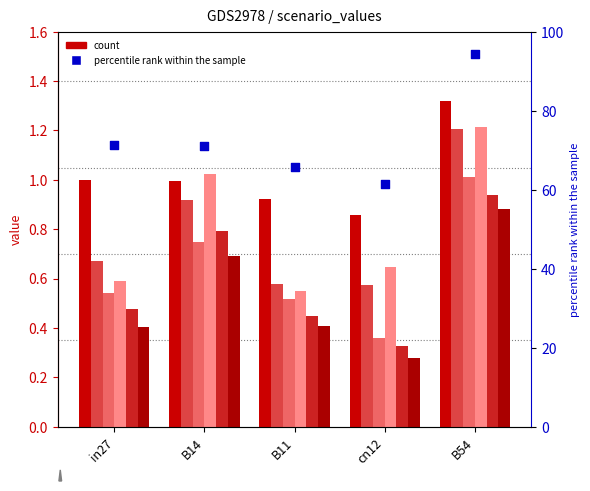

Is the value of job542_scenario0_1096 at B54 greater than the value of job544_scenario0_1098 at B11?

Yes